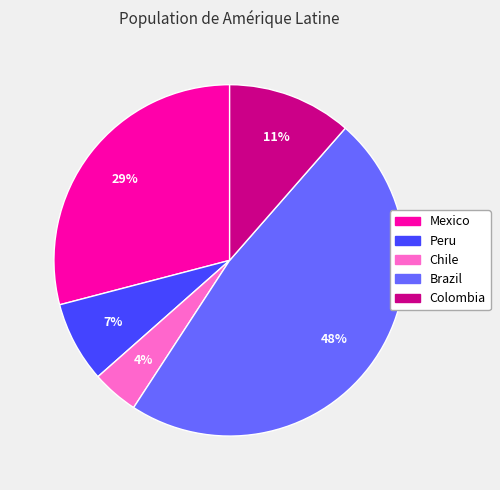

How many slices are in this pie chart?

5